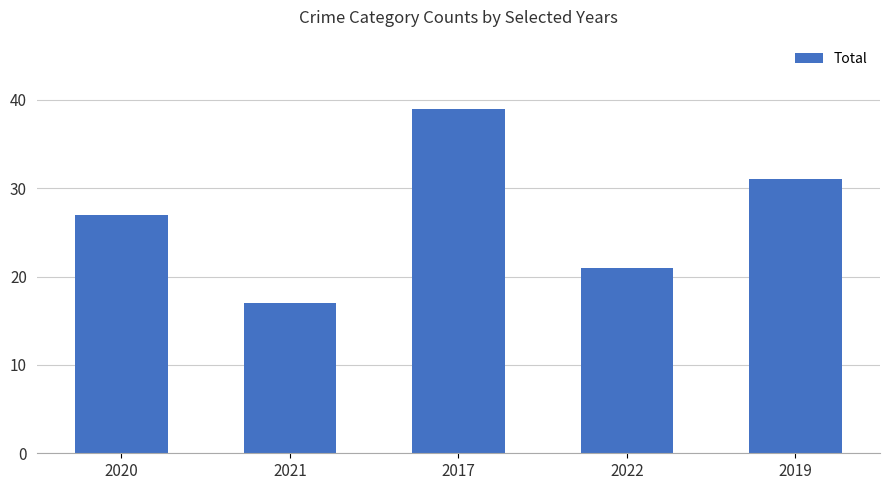

How many categories are shown in the chart?

5